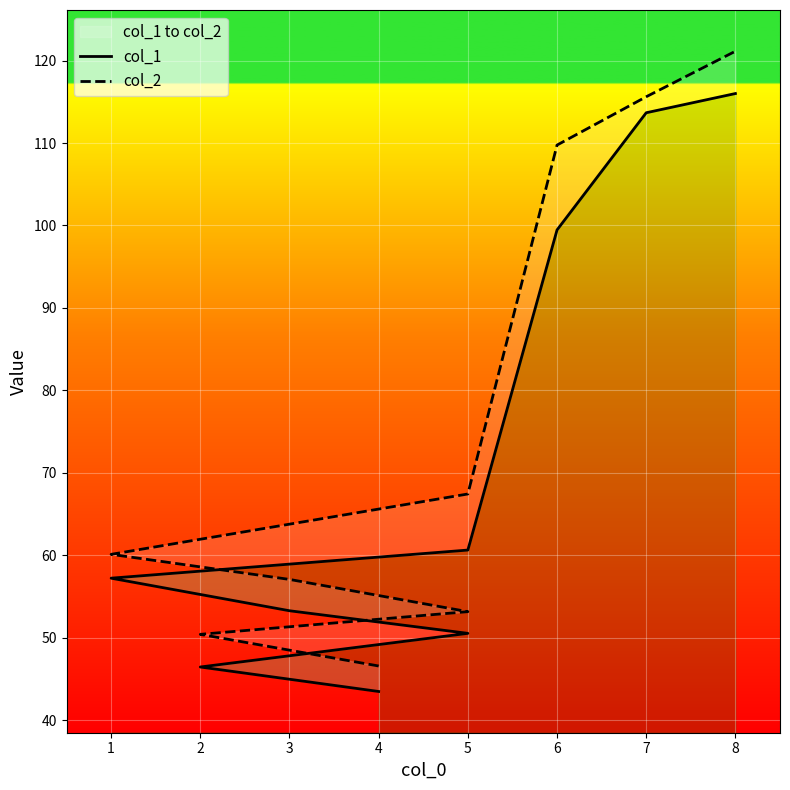

How many data points does each series have?

9